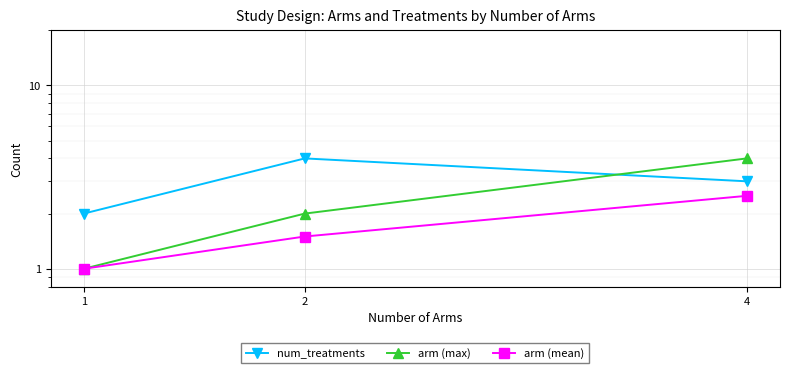

How many series are shown in this chart?

3